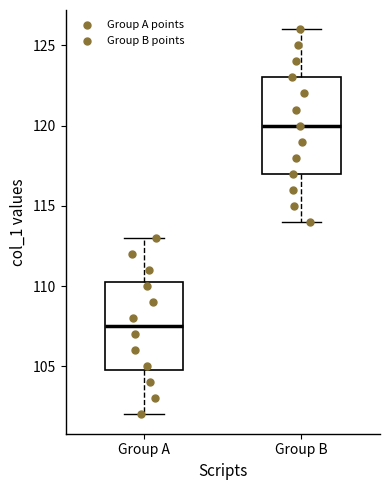

Comparing the boxes themselves (not the whiskers), which one is the tallest?

Group B